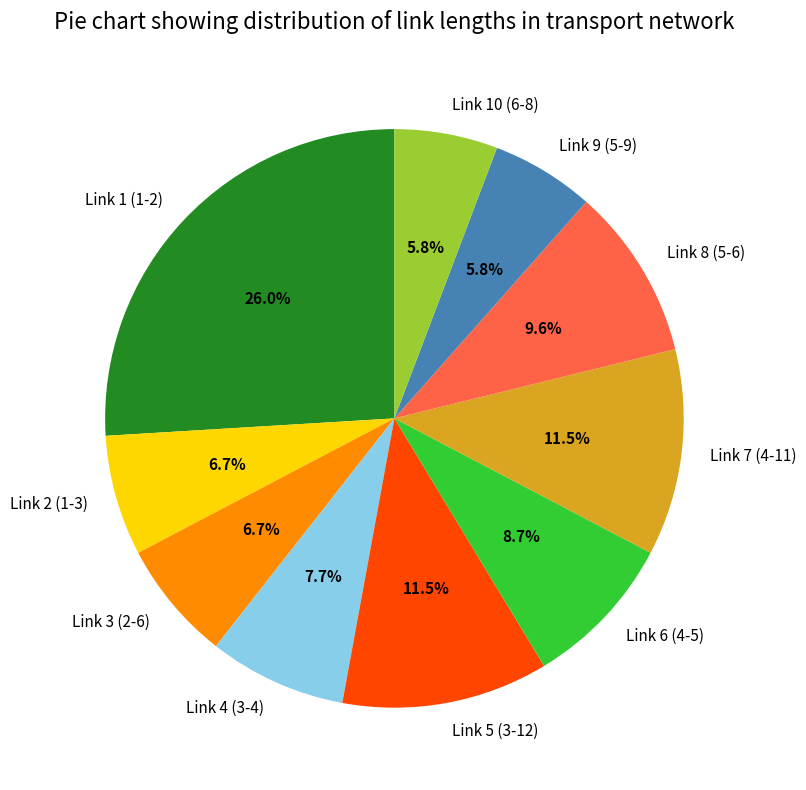

Is it true that Link 3 (2-6) is 1% of the pie?

False